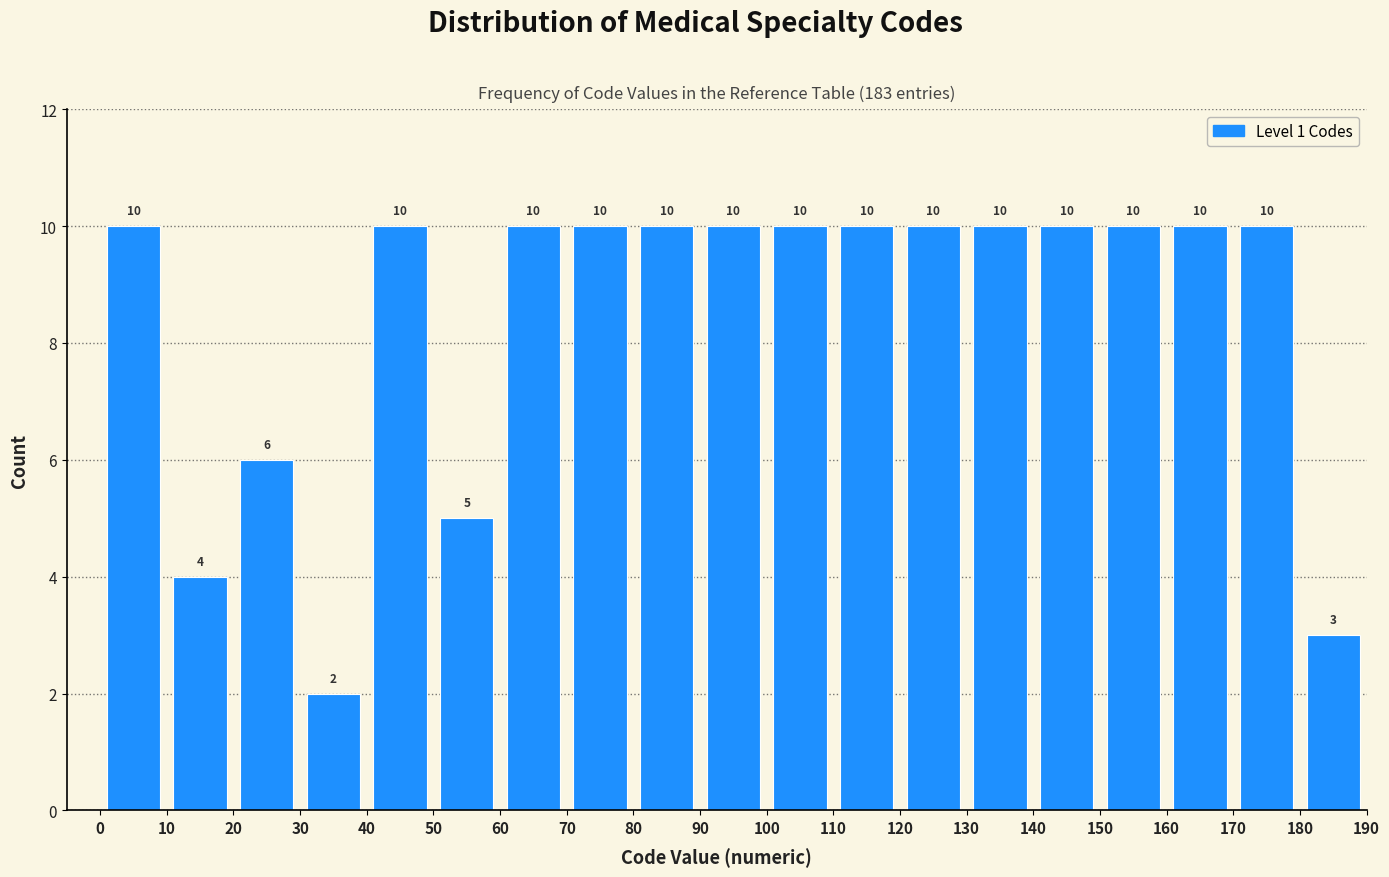

Reading left to right, list every bar in this chart as the range it spans on the x-axis followed by its height.

0 to 10: 10
10 to 20: 4
20 to 30: 6
30 to 40: 2
40 to 50: 10
50 to 60: 5
60 to 70: 10
70 to 80: 10
80 to 90: 10
90 to 100: 10
100 to 110: 10
110 to 120: 10
120 to 130: 10
130 to 140: 10
140 to 150: 10
150 to 160: 10
160 to 170: 10
170 to 180: 10
180 to 190: 3